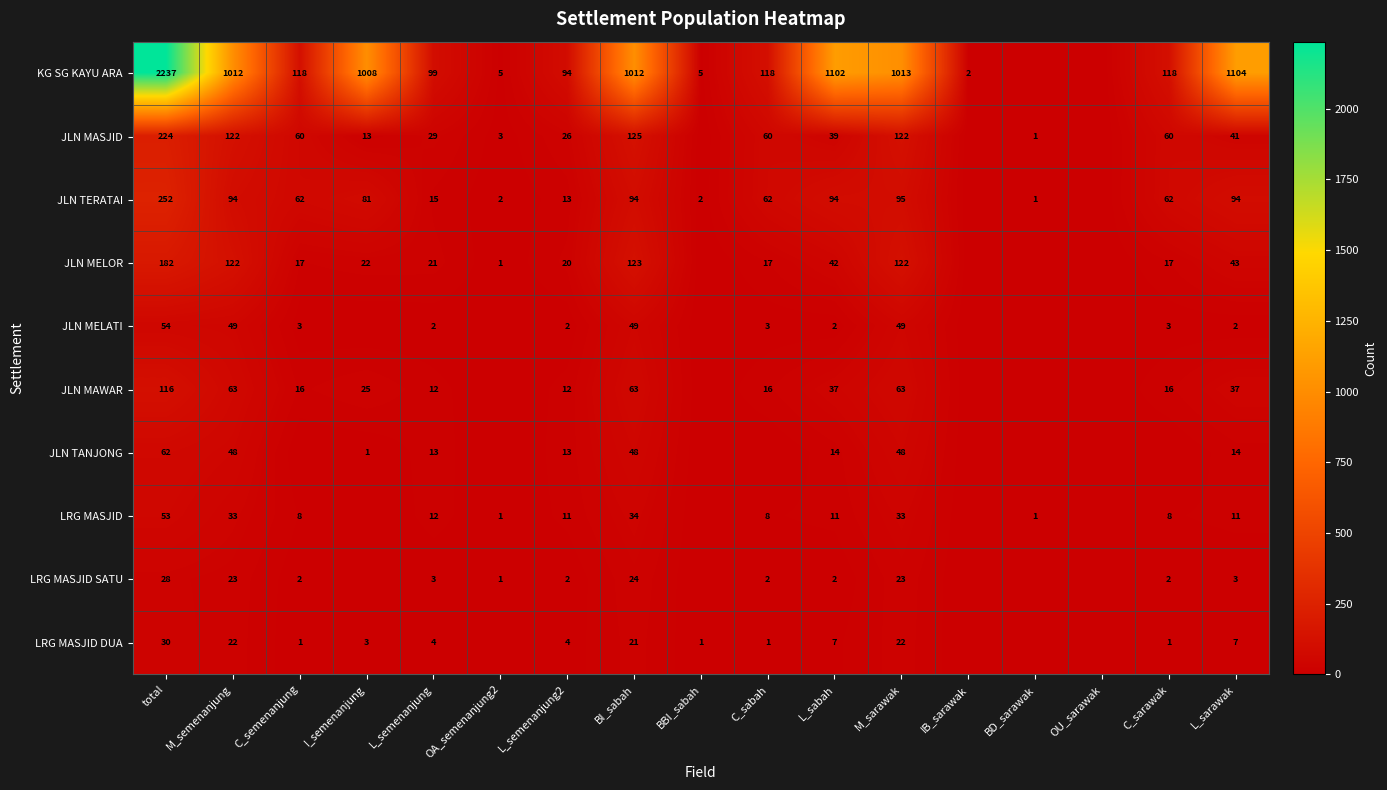

Is it true that JLN MAWAR equals 61 at L_sabah?

False